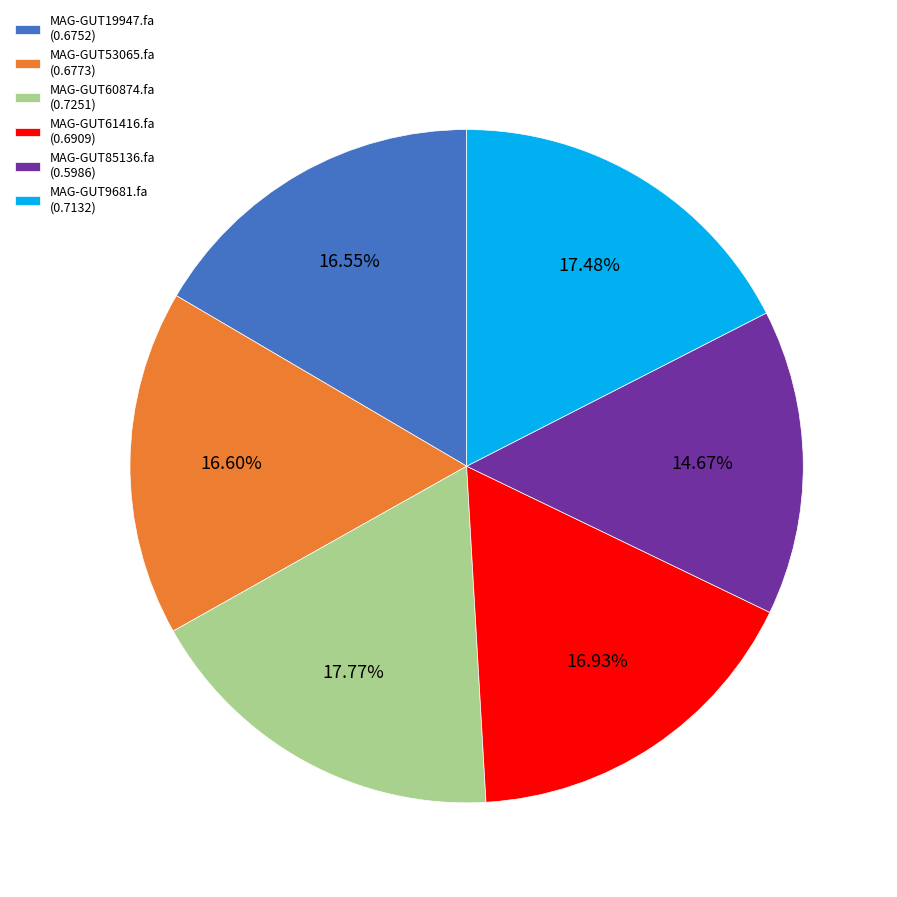

Which has a higher value, MAG-GUT9681.fa (0.7132) or MAG-GUT53065.fa (0.6773)?

MAG-GUT9681.fa (0.7132)